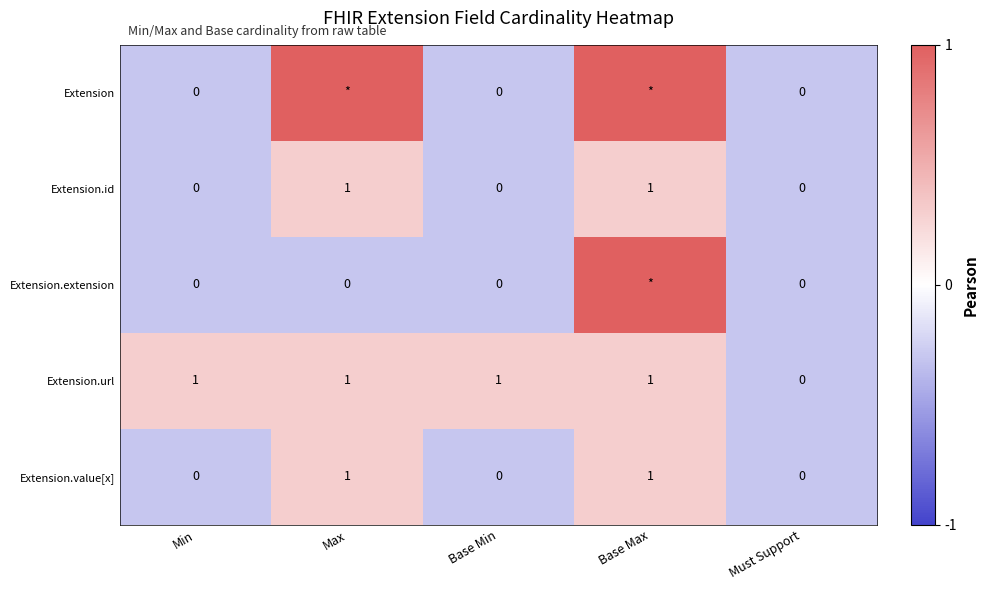

Is the value of Extension.url at Base Min greater than the value of Extension.extension at Min?

Yes